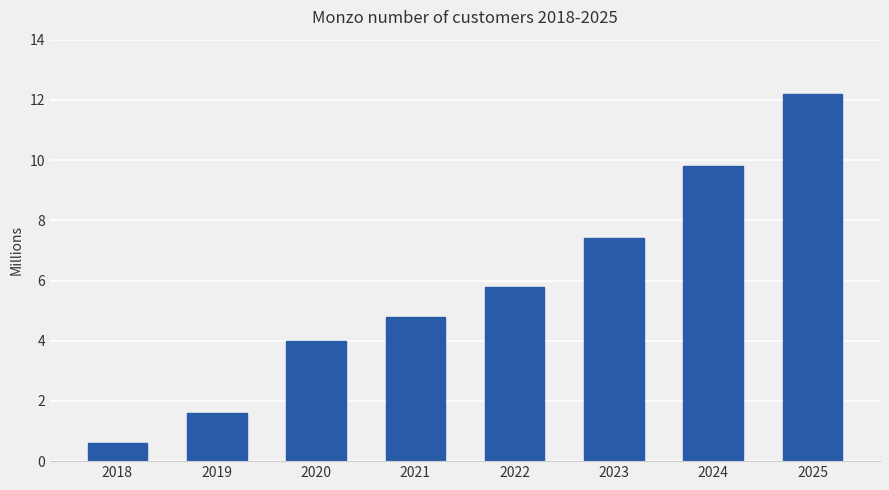

Reading left to right, list all the values displayed in this chart.

2018=0.6	2019=1.6	2020=4.0	2021=4.8	2022=5.8	2023=7.4	2024=9.8	2025=12.2